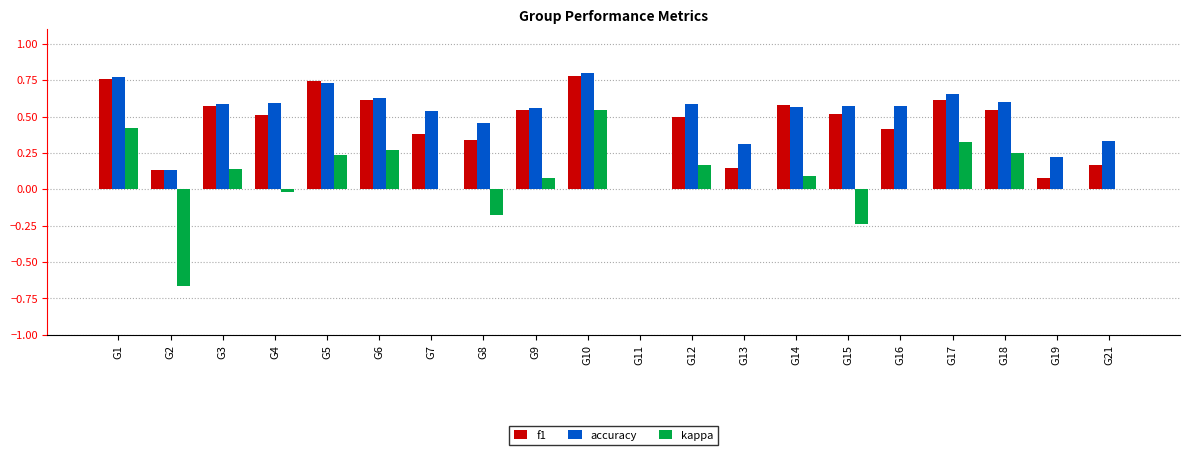

At which category does the chart reach its peak across all series?

G10